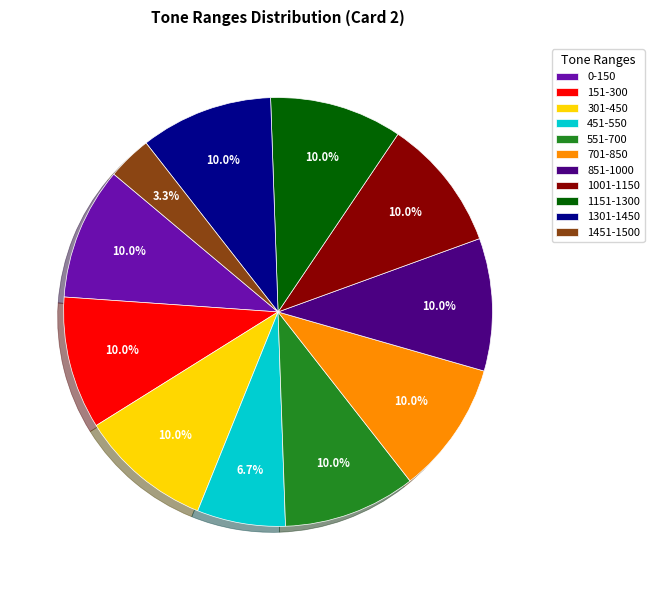

What portion of the pie excludes 1001-1150?

90.0%